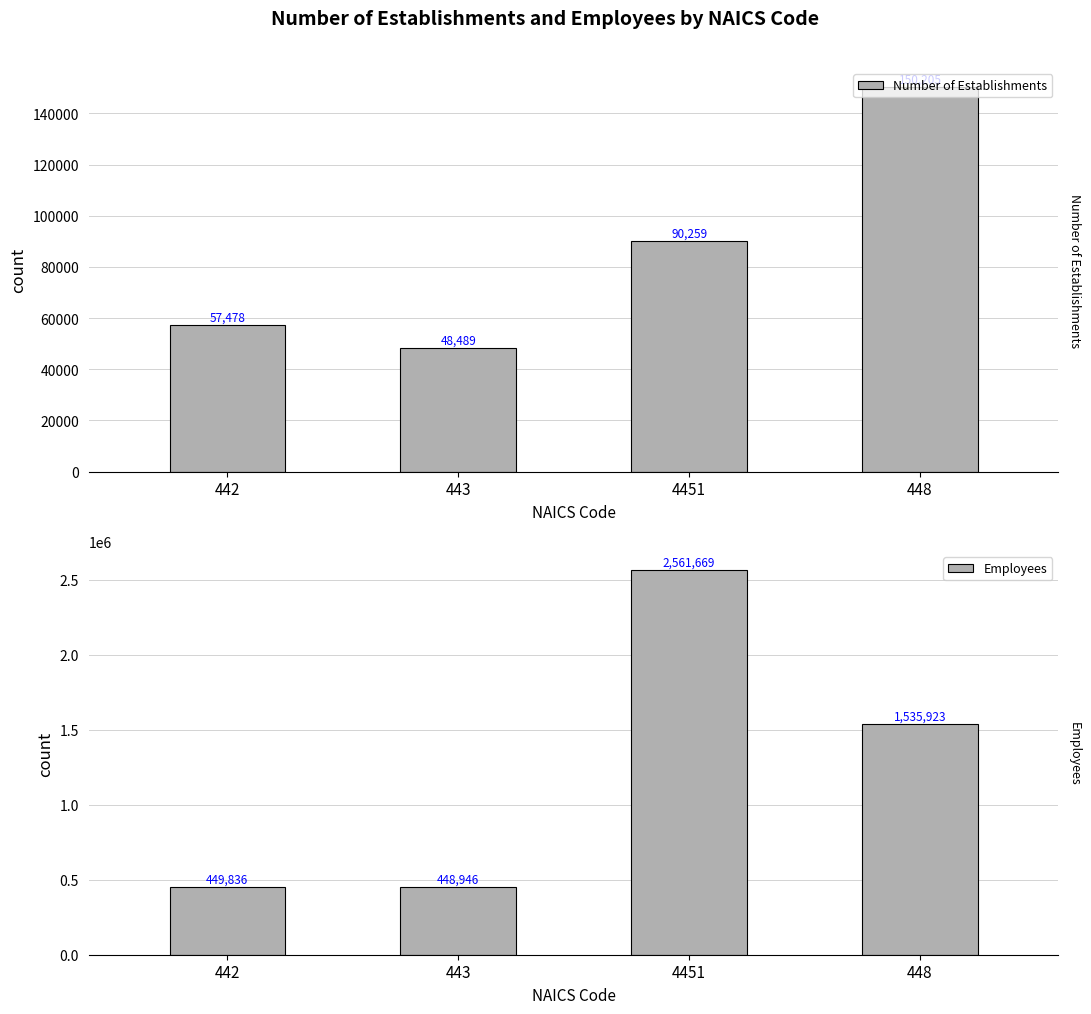

At 4451, list the series in order from largest to smallest.

Employees, Number of Establishments